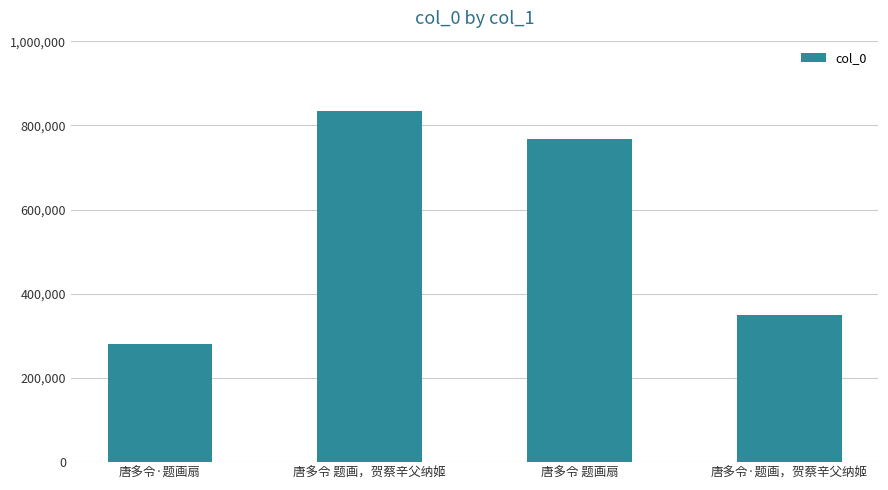

What is the average value?

558316